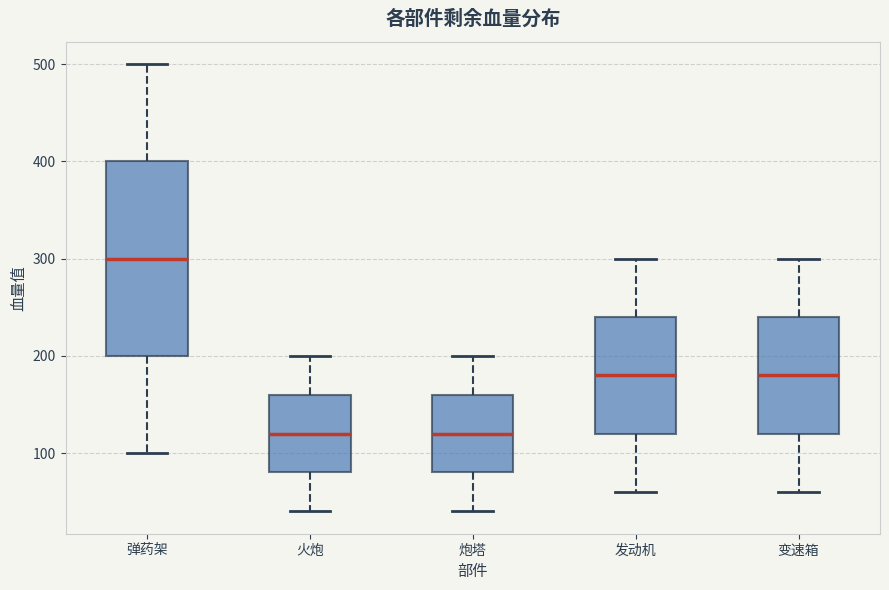

Where is the upper edge of the box for 变速箱 on the y-axis? The values are not printed on the chart, so give them approximately, as read against the axis.

240